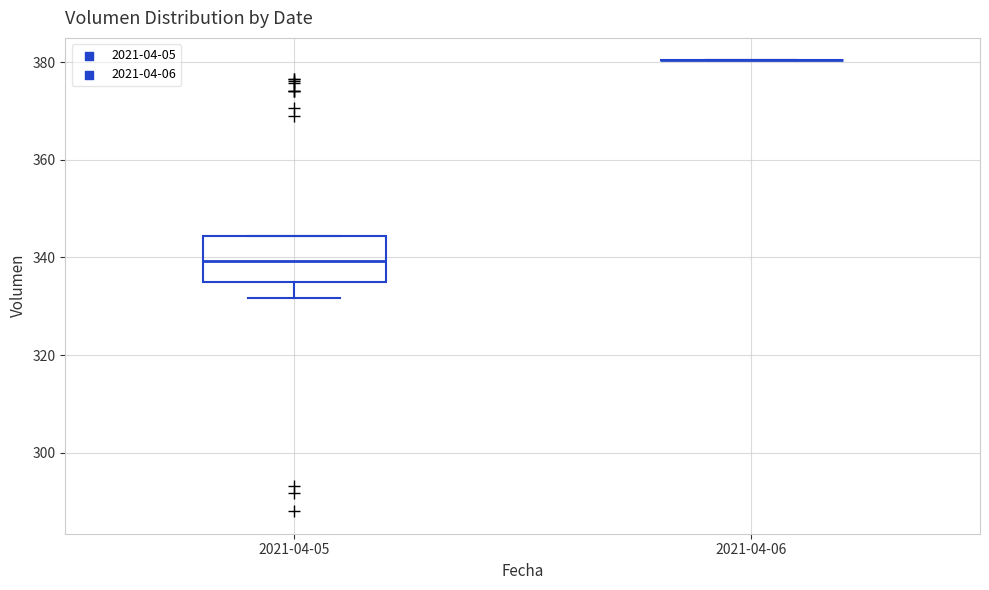

Which box is the tallest, from its lower edge to its upper edge?

2021-04-05